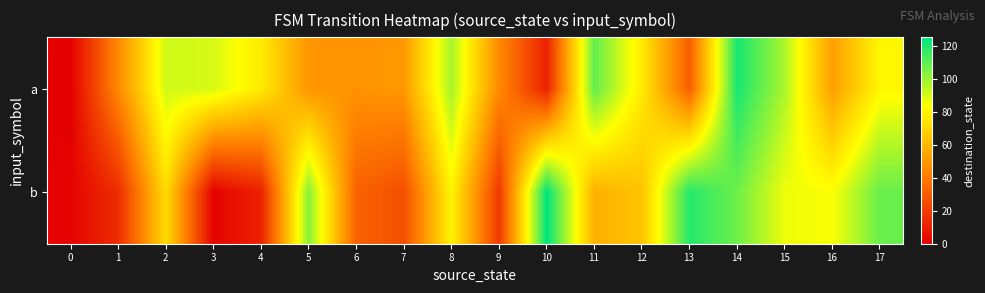

Rank the series by their average value, from lowest to highest.

b, a